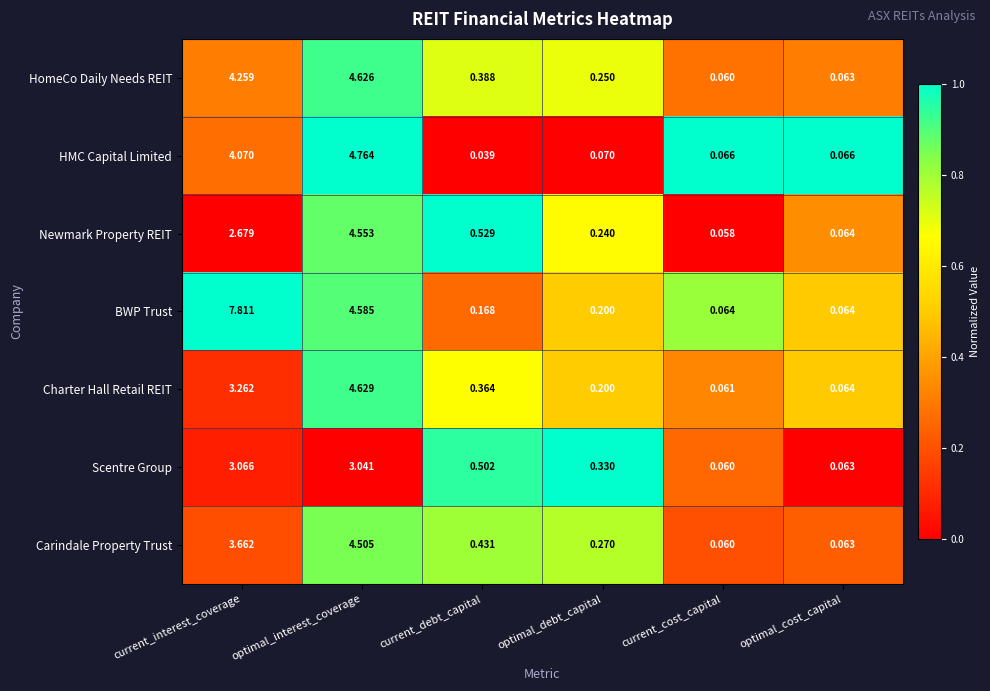

At which label is Newmark Property REIT closest to 2?

current_interest_coverage